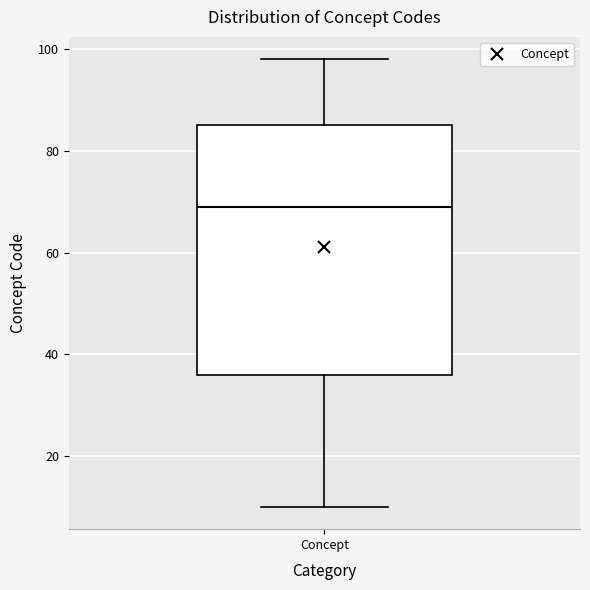

Transcribe this box plot: give where the median line is, the range the box spans, and where the two whiskers end, as read against the y-axis. The values are not printed on the chart, so give them approximately, as read against the axis.

median 70, box 36 to 86, whiskers 10 to 98